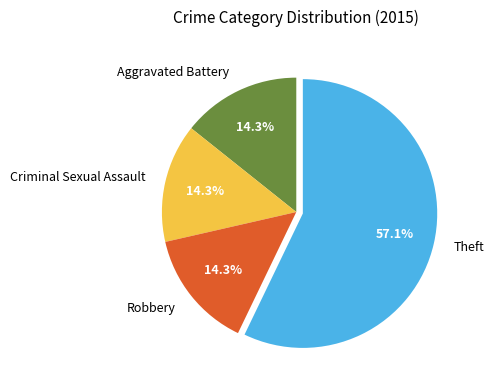

What percentage is the Theft slice, to the nearest percent?

57%